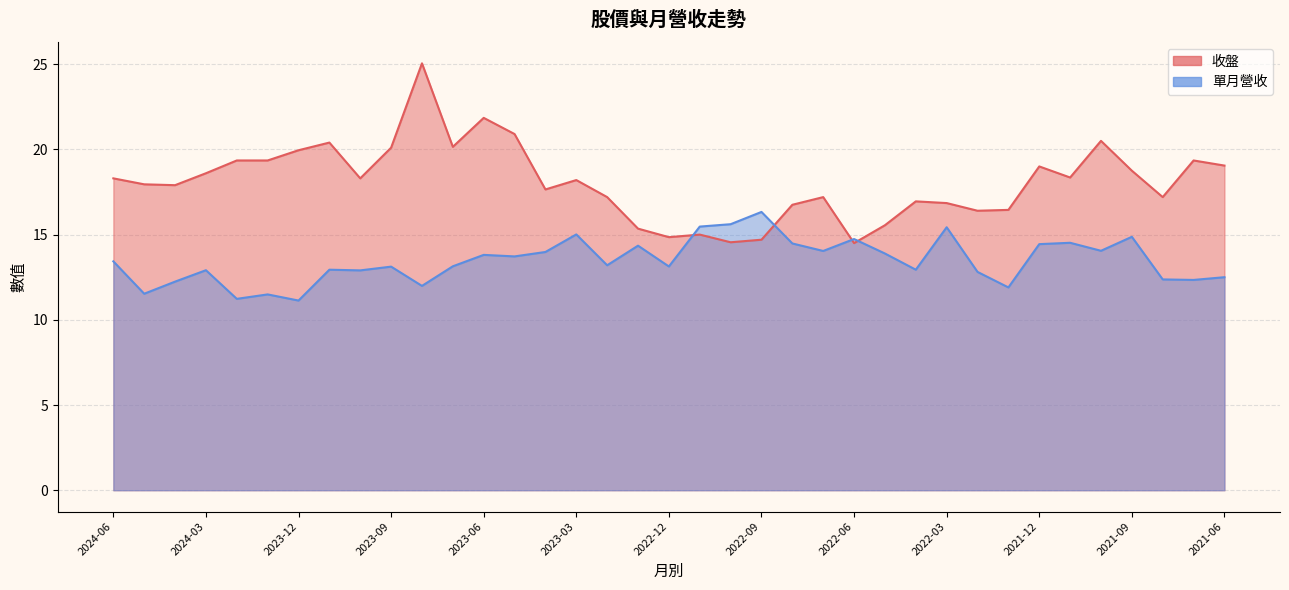

Rank the series by their maximum value, from highest to lowest.

收盤, 單月營收